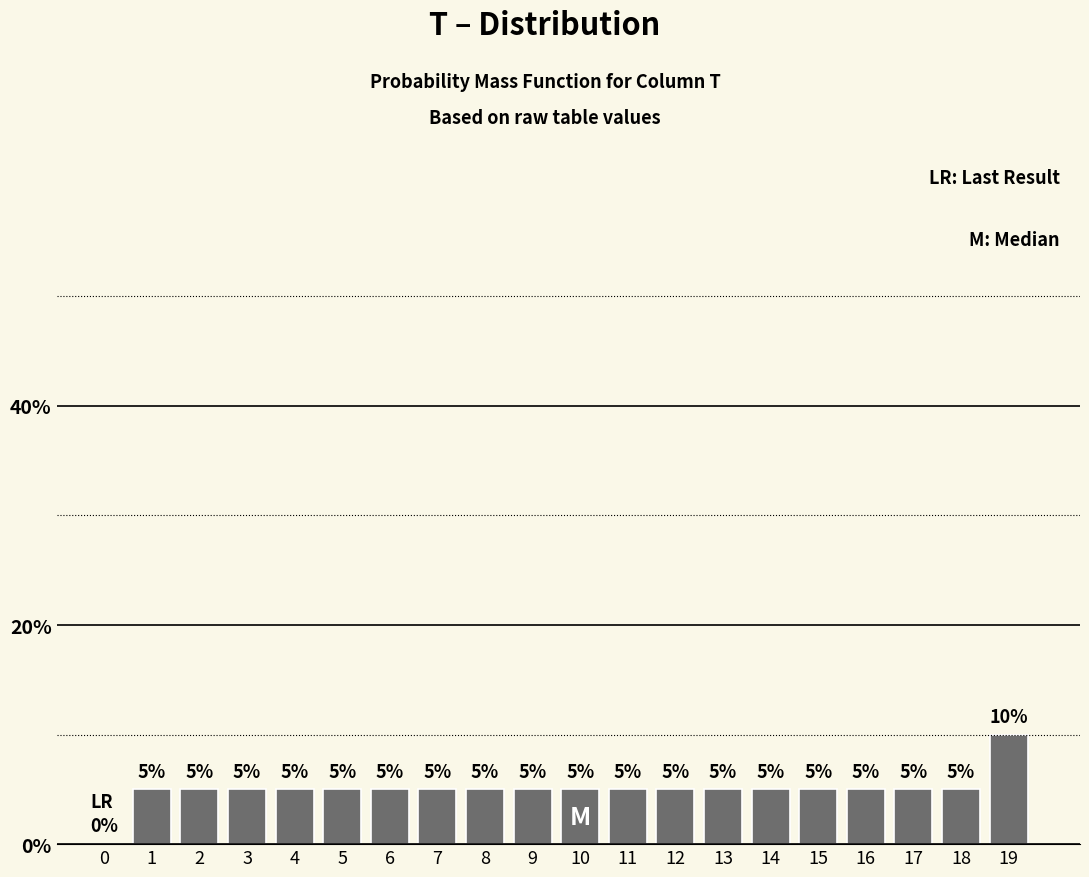

Reading right to left, list all the values displayed in this chart.

19=10	18=5	17=5	16=5	15=5	14=5	13=5	12=5	11=5	10=5	9=5	8=5	7=5	6=5	5=5	4=5	3=5	2=5	1=5	0=0